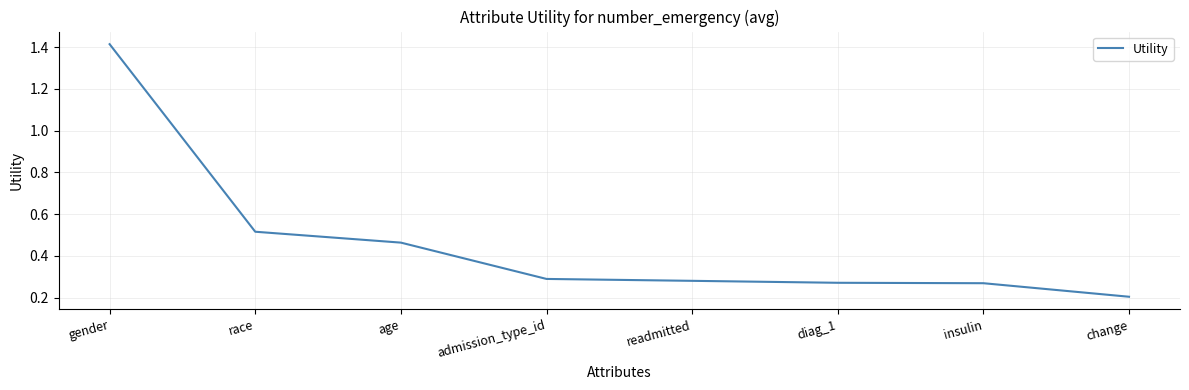

What is the difference between the maximum and minimum values?

1.2